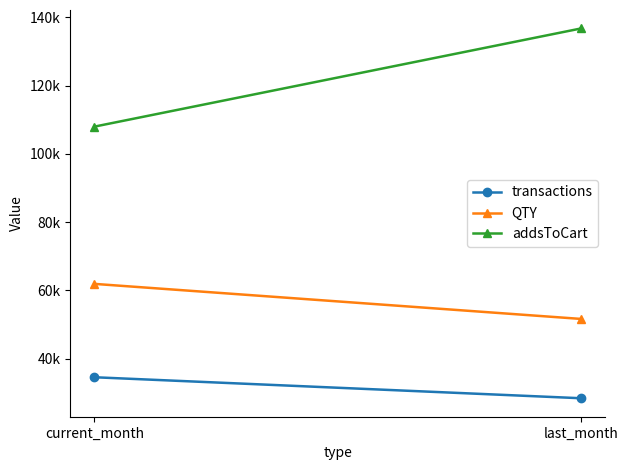

Rank the categories by QTY value from lowest to highest.

last_month, current_month